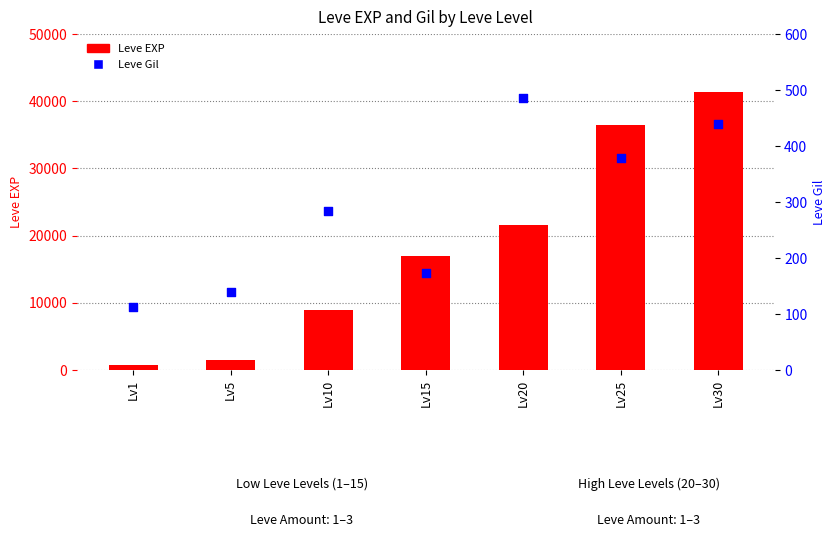

At which category is the sum across all series the highest?

Lv30